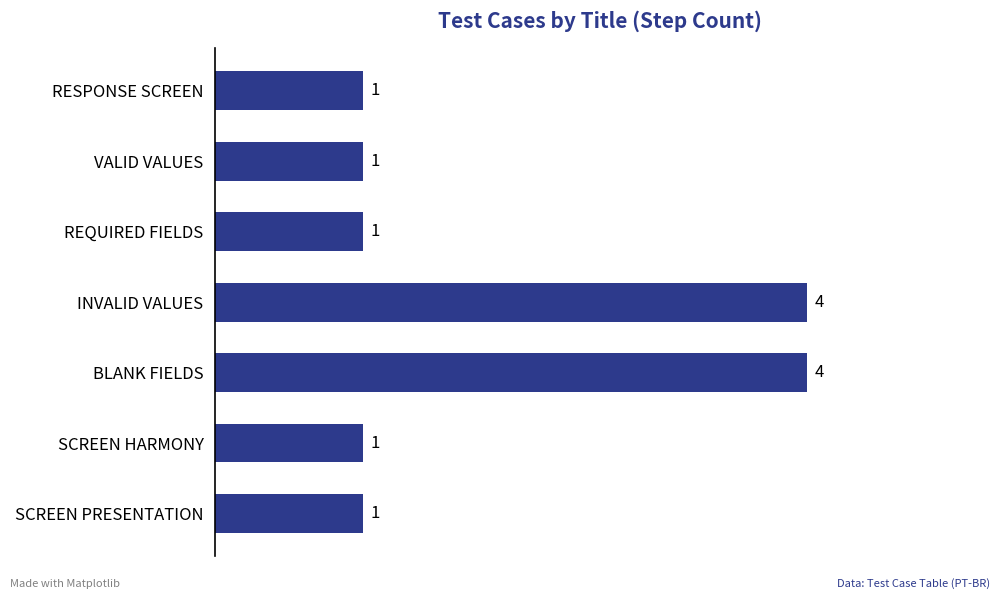

What is the change in value from BLANK FIELDS to REQUIRED FIELDS?

-3